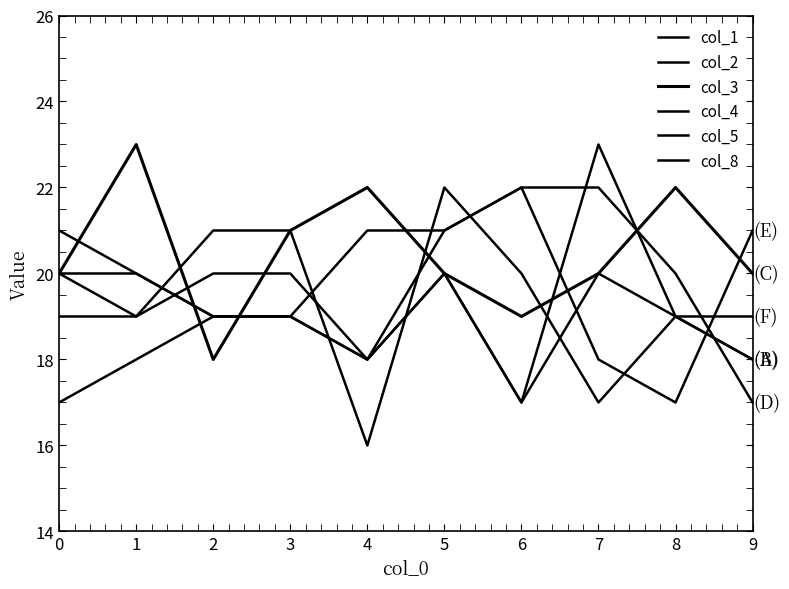

Reading left to right, transcribe all the data shown in this chart.

col_1: 0=21	1=20	2=19	3=19	4=18	5=20	6=17	7=23	8=19	9=18
col_2: 0=20	1=20	2=19	3=19	4=18	5=20	6=17	7=20	8=19	9=18
col_3: 0=20	1=23	2=18	3=21	4=22	5=20	6=19	7=20	8=22	9=20
col_4: 0=17	1=18	2=19	3=19	4=21	5=21	6=22	7=22	8=20	9=17
col_5: 0=19	1=19	2=20	3=20	4=18	5=21	6=22	7=18	8=17	9=21
col_8: 0=20	1=19	2=21	3=21	4=16	5=22	6=20	7=17	8=19	9=19